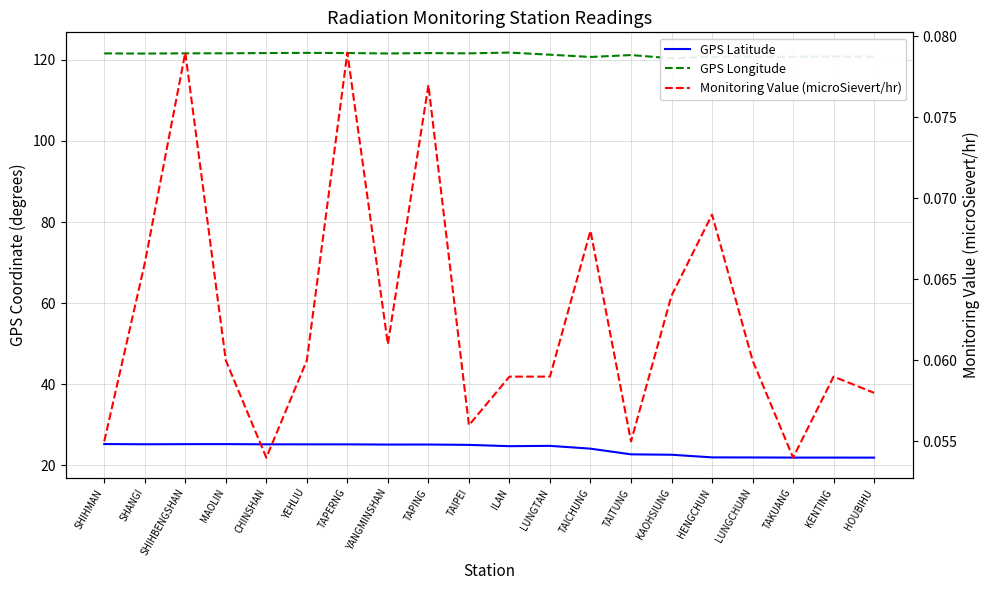

Reading left to right, list all the values displayed in this chart.

GPS Latitude: SHIHMAN=25.3	SHANGI=25.2	SHIHBENGSHAN=25.3	MAOLIN=25.3	CHINSHAN=25.2	YEHLIU=25.2	TAPERNG=25.2	YANGMINSHAN=25.2	TAPING=25.2	TAIPEI=25.1	ILAN=24.8	LUNGTAN=24.8	TAICHUNG=24.1	TAITUNG=22.8	KAOHSIUNG=22.6	HENGCHUN=22.0	LUNGCHUAN=22.0	TAKUANG=21.9	KENTING=21.9	HOUBIHU=21.9
GPS Longitude: SHIHMAN=121.6	SHANGI=121.5	SHIHBENGSHAN=121.6	MAOLIN=121.6	CHINSHAN=121.6	YEHLIU=121.7	TAPERNG=121.7	YANGMINSHAN=121.5	TAPING=121.6	TAIPEI=121.6	ILAN=121.8	LUNGTAN=121.2	TAICHUNG=120.7	TAITUNG=121.2	KAOHSIUNG=120.3	HENGCHUN=120.8	LUNGCHUAN=120.7	TAKUANG=120.7	KENTING=120.8	HOUBIHU=120.7
Monitoring Value (microSievert/hr): SHIHMAN=0.1	SHANGI=0.1	SHIHBENGSHAN=0.1	MAOLIN=0.1	CHINSHAN=0.1	YEHLIU=0.1	TAPERNG=0.1	YANGMINSHAN=0.1	TAPING=0.1	TAIPEI=0.1	ILAN=0.1	LUNGTAN=0.1	TAICHUNG=0.1	TAITUNG=0.1	KAOHSIUNG=0.1	HENGCHUN=0.1	LUNGCHUAN=0.1	TAKUANG=0.1	KENTING=0.1	HOUBIHU=0.1